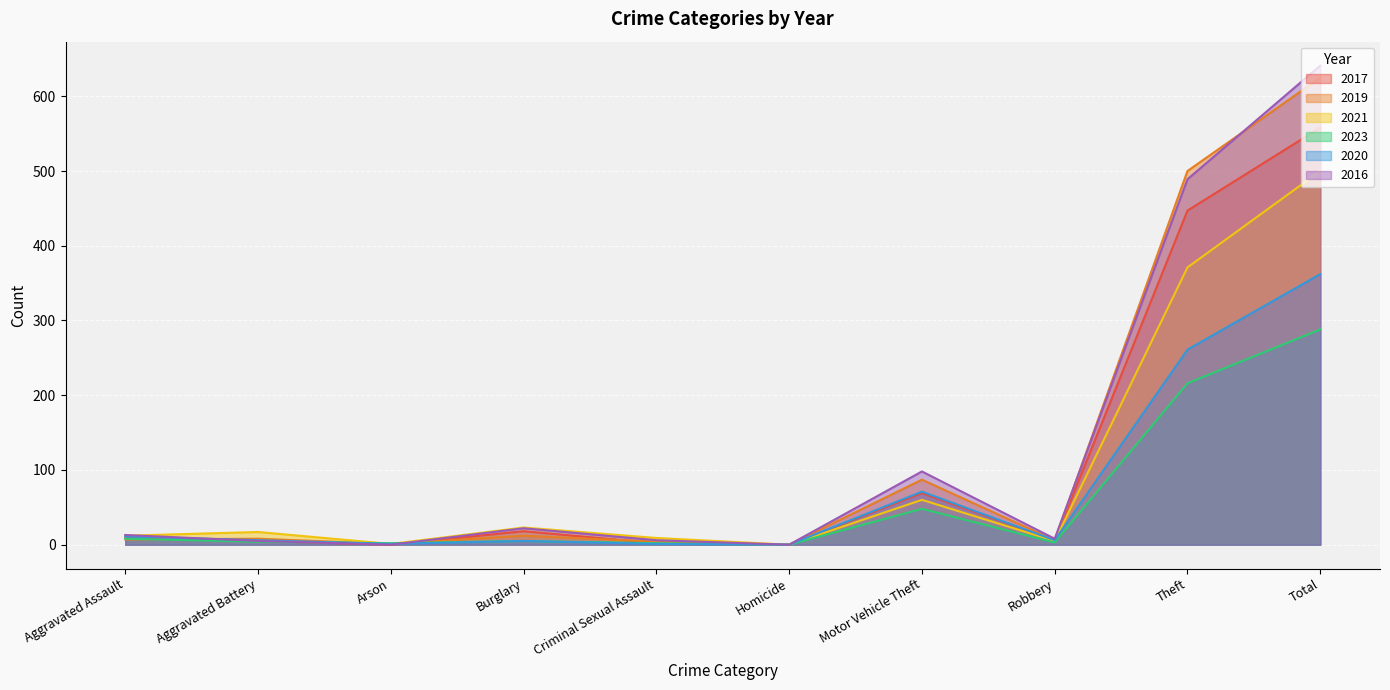

At which label is 2021 closest to 250?

Theft